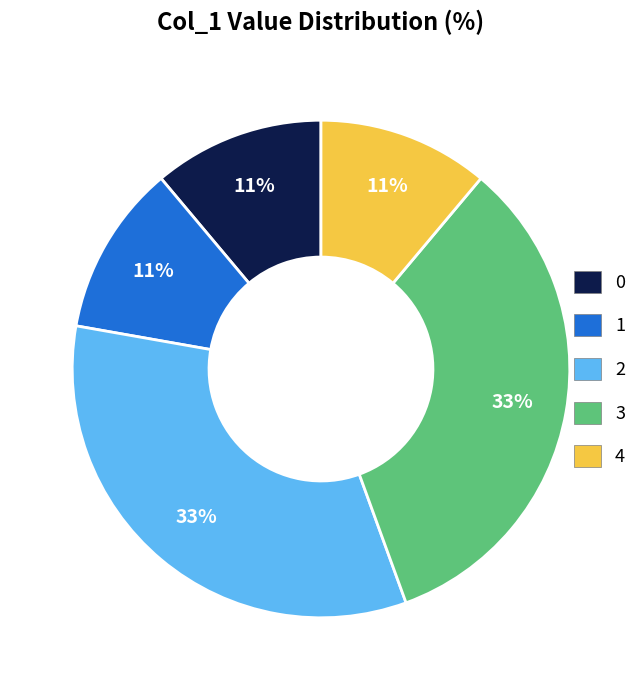

What is the ratio of the value at 0 to the value at 2?

0.3